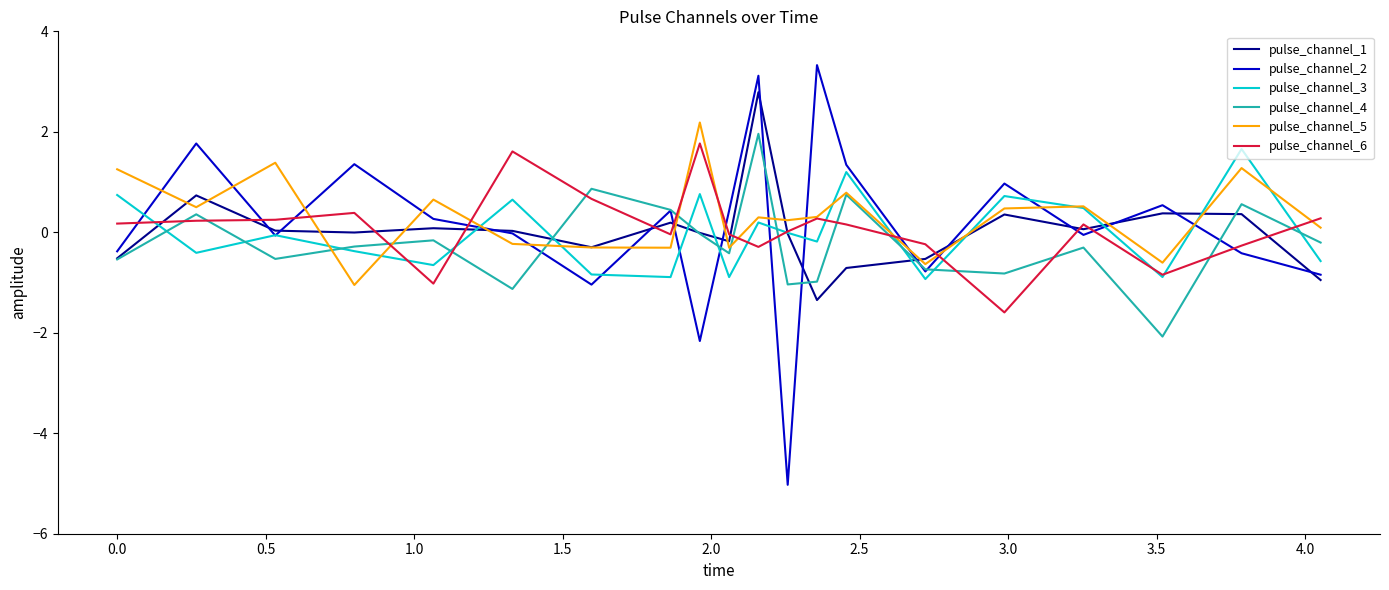

Rank the series by their maximum value, from lowest to highest.

pulse_channel_3, pulse_channel_6, pulse_channel_4, pulse_channel_5, pulse_channel_1, pulse_channel_2